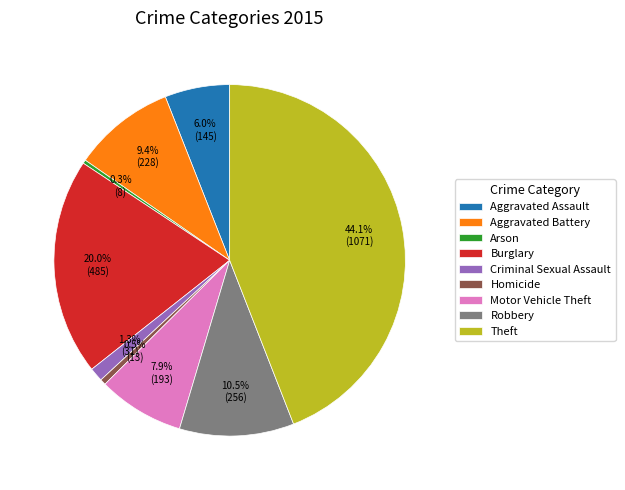

How much of the chart is everything except Burglary?

80.0%